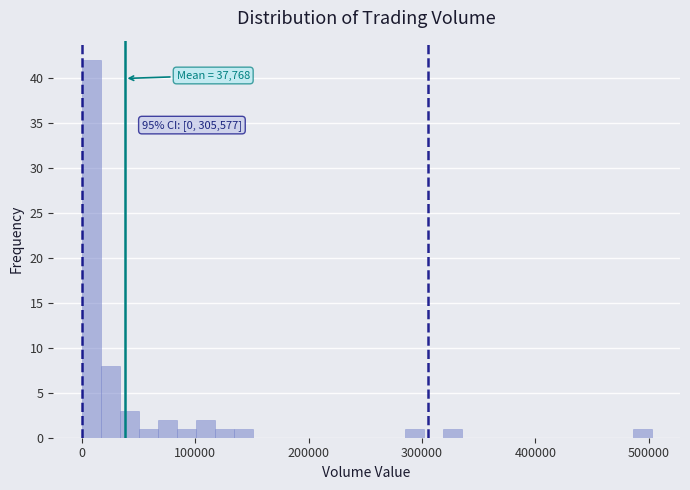

Read against the x-axis, roughly where is the centre of the tallest bar?

10000